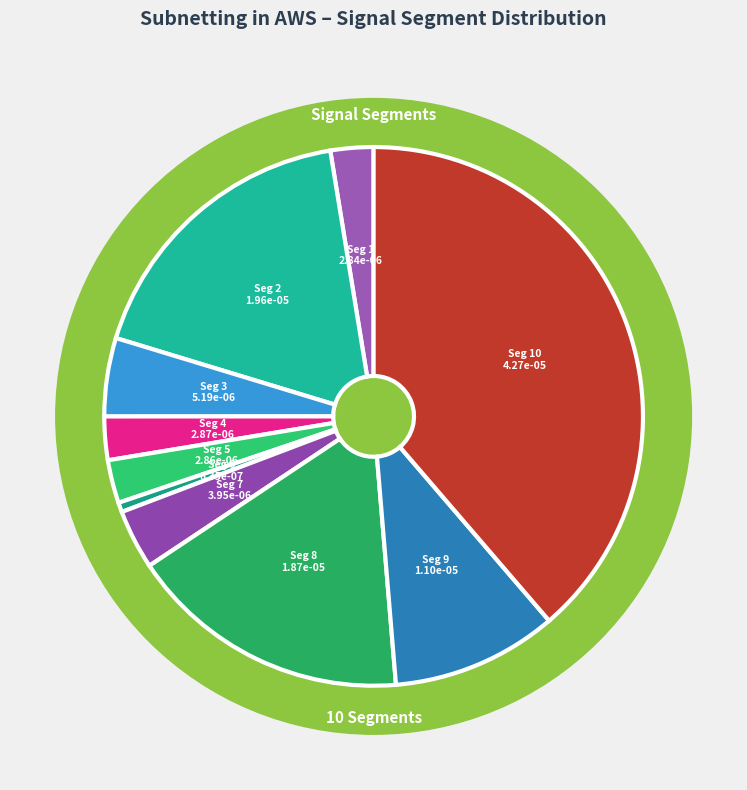

To the nearest percent, what is the difference between the signal segment 7 and signal segment 5 slice percentages?

1%